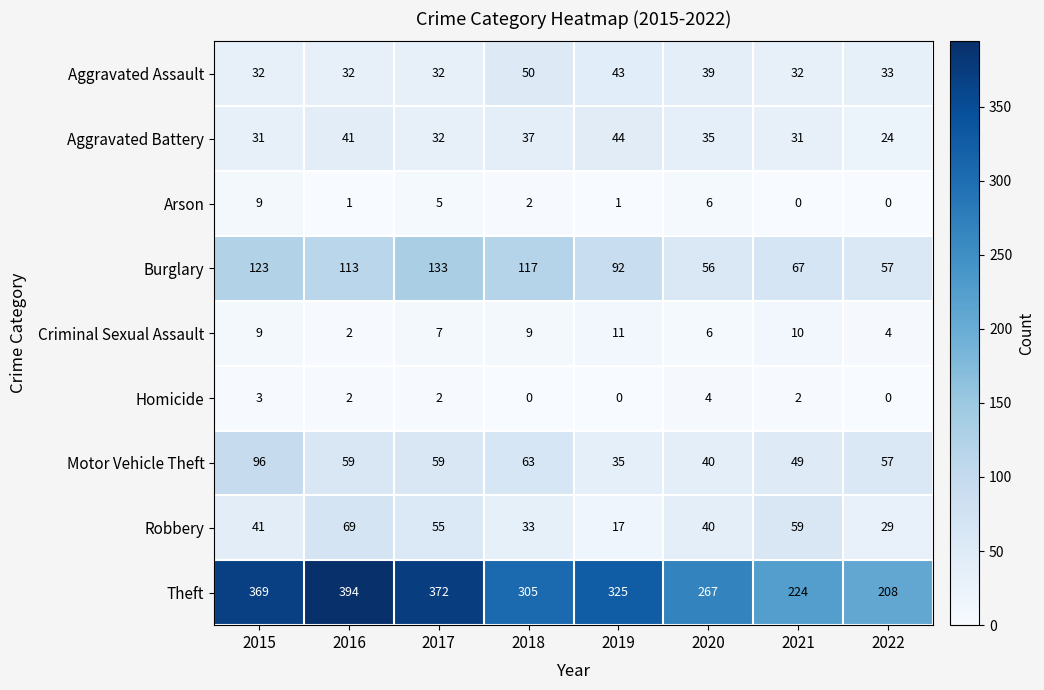

The Burglary series shows 114 at 2021. True or false?

False